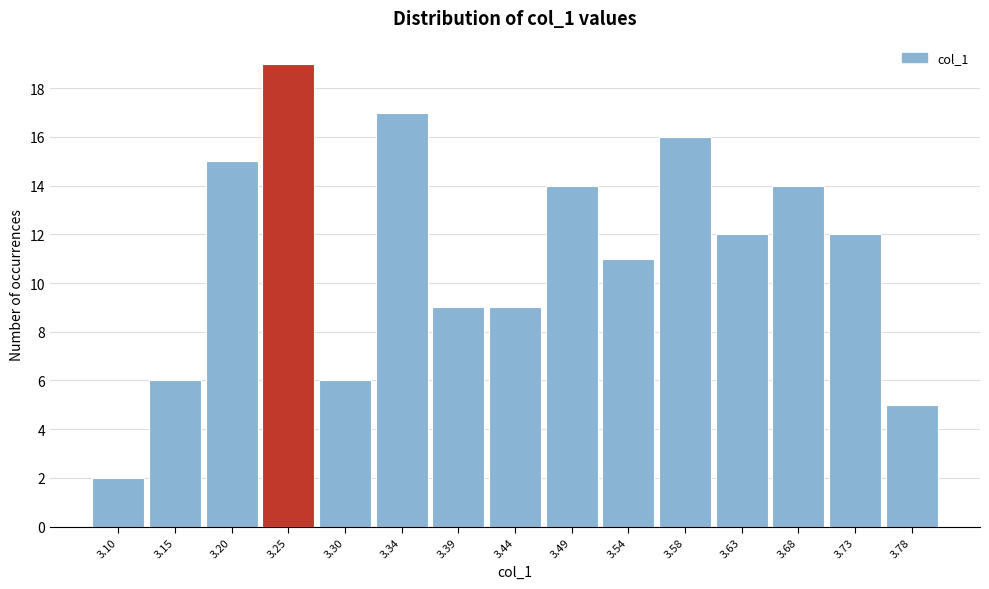

Over which range of the x-axis is the bar tallest?

3.224 to 3.272